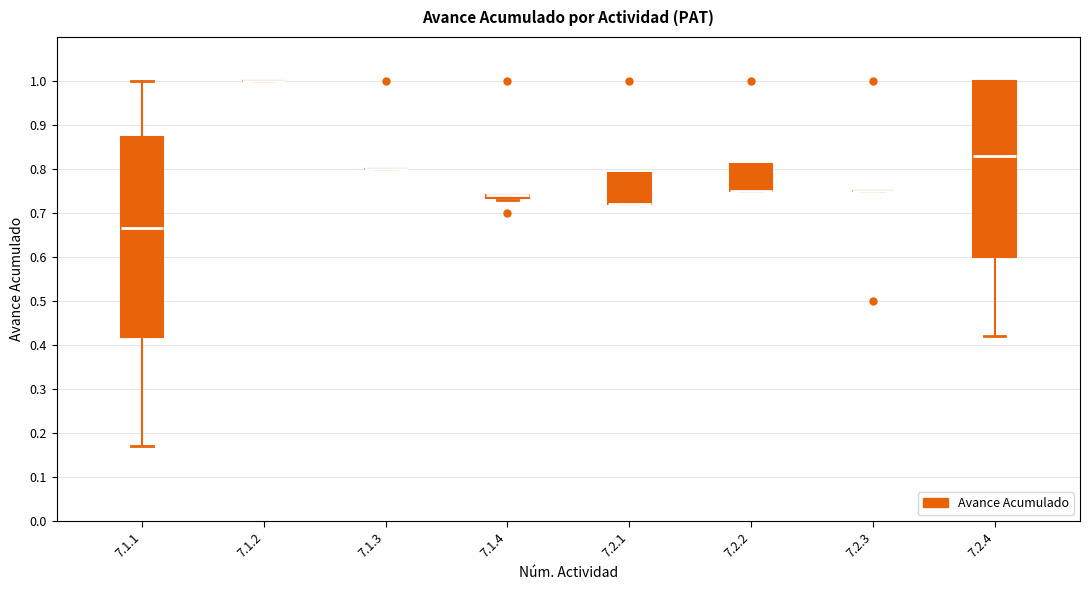

Comparing the boxes themselves (not the whiskers), which one is the tallest?

7.1.1